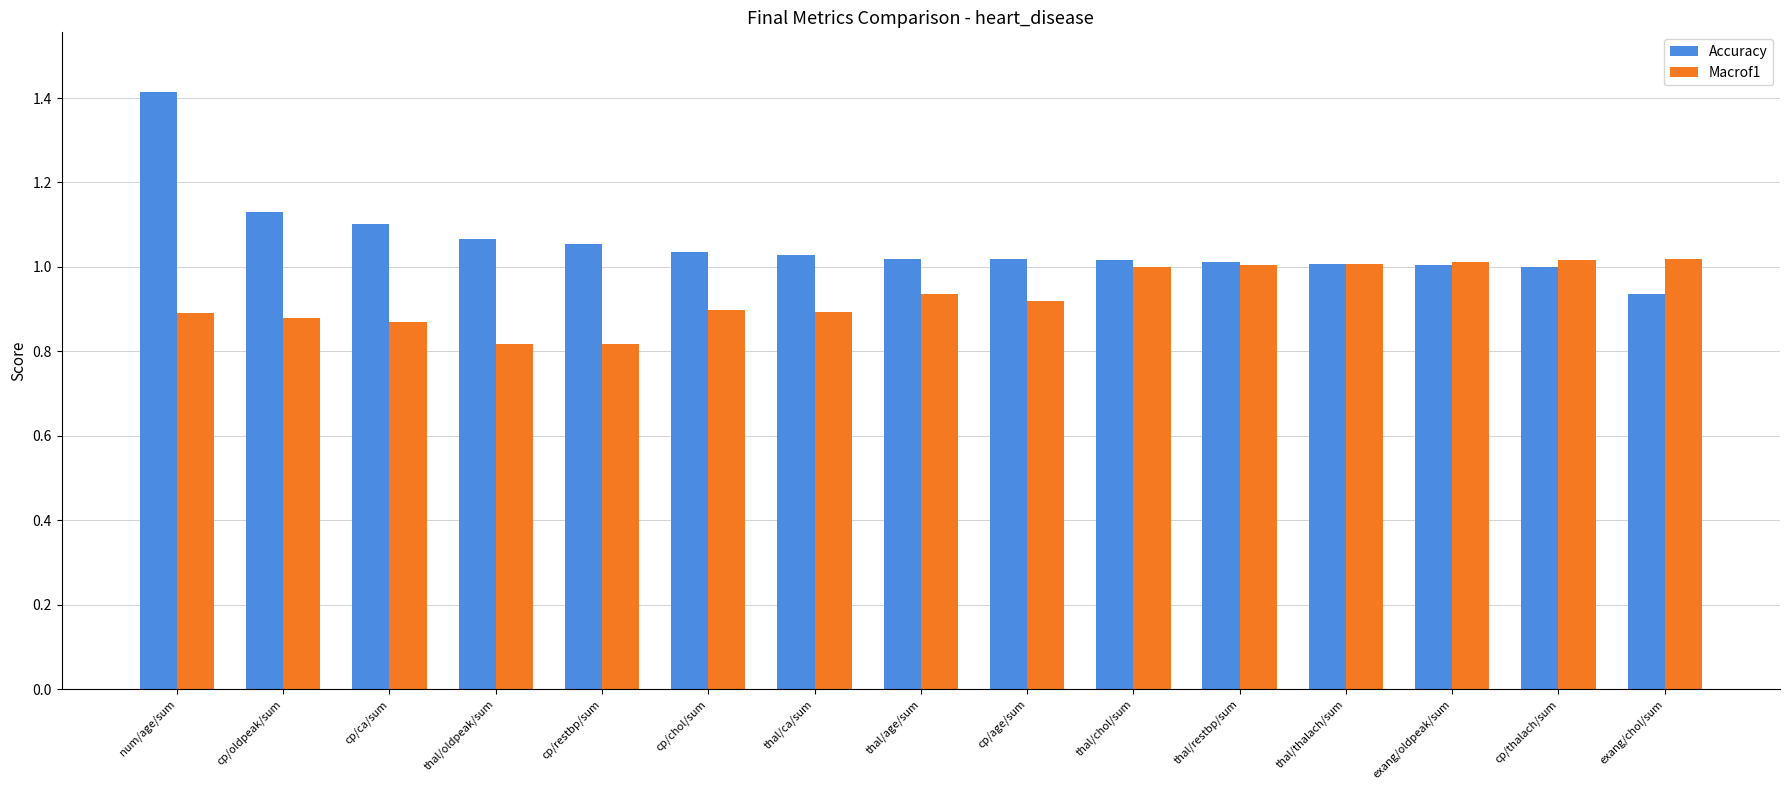

List the series in order of their peak value, highest first.

Accuracy, Macrof1